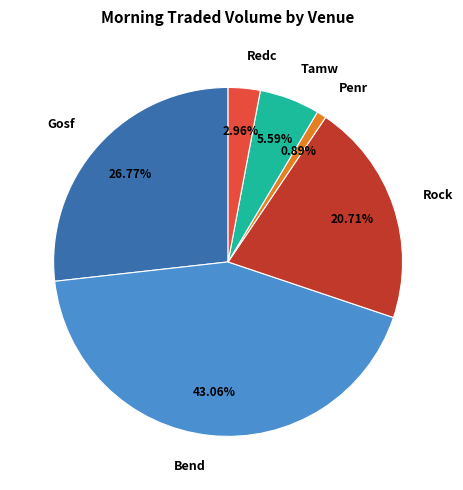

Rank the categories by value from highest to lowest.

Bend, Gosf, Rock, Tamw, Redc, Penr